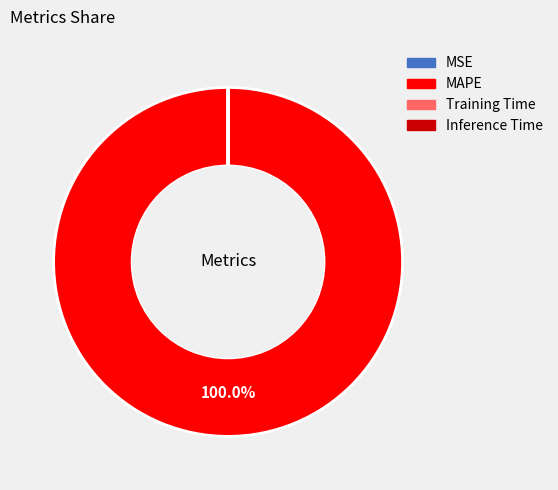

What is the largest slice in the pie chart?

MAPE